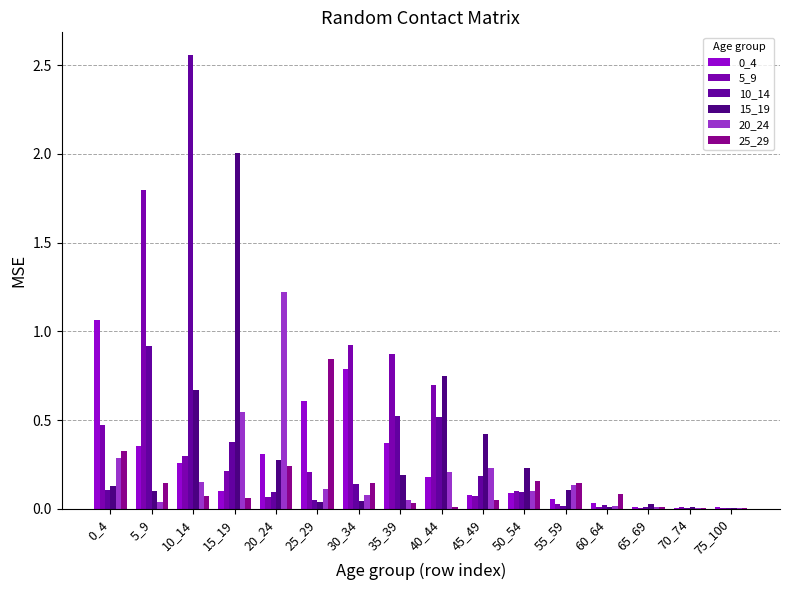

Does the chart contain stacked bars?

No